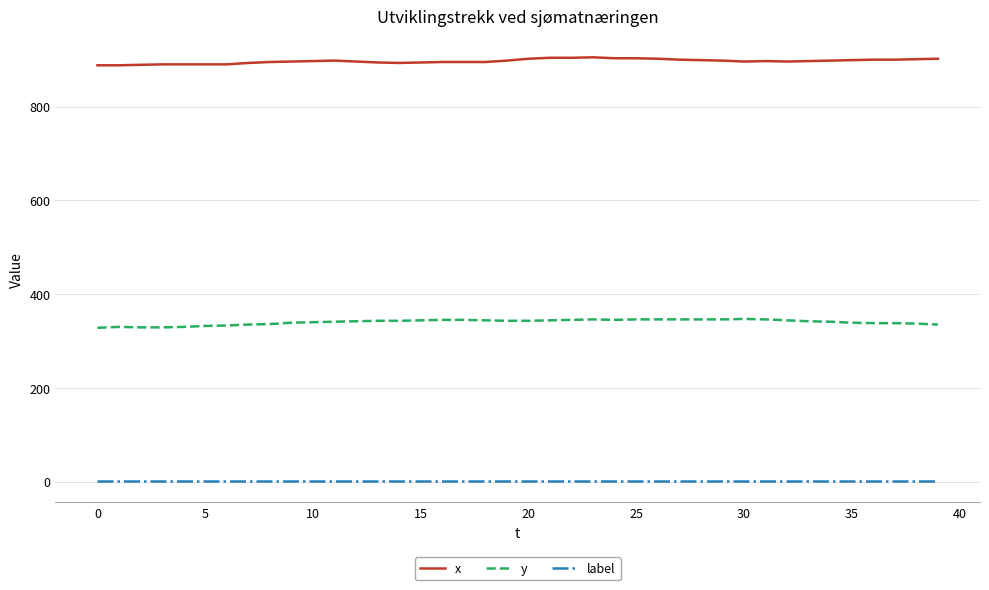

True or false: label and y intersect in this chart.

False